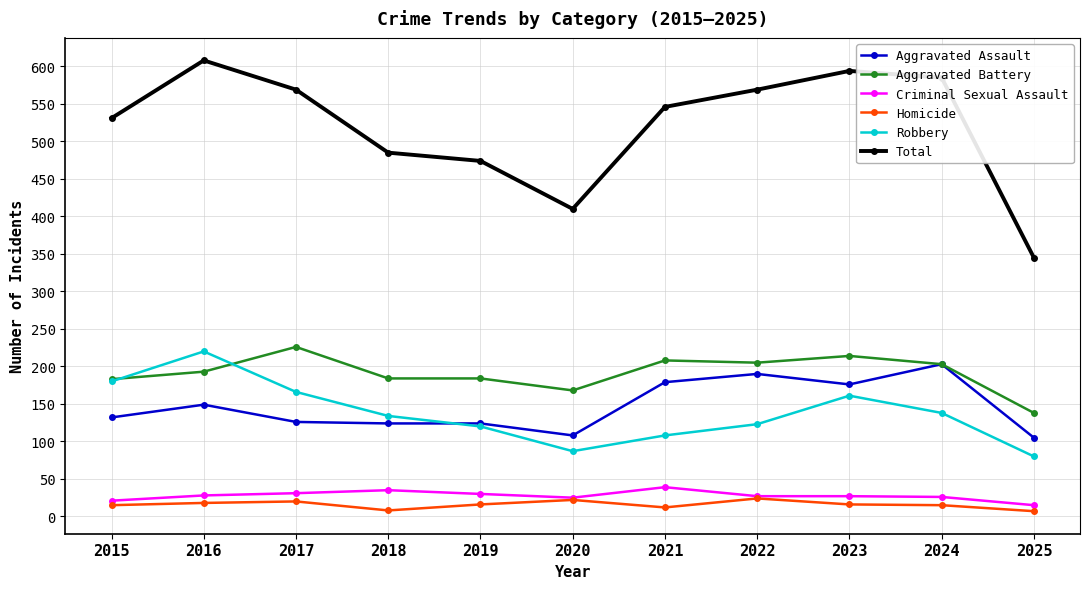

True or false: Aggravated Battery and Total cross at least once.

False